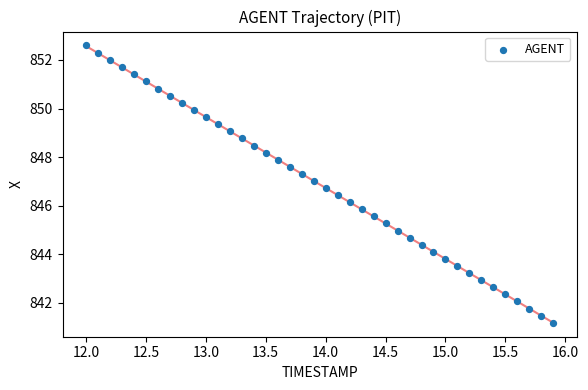

What is the range of Y values (max minus min)?

11.4